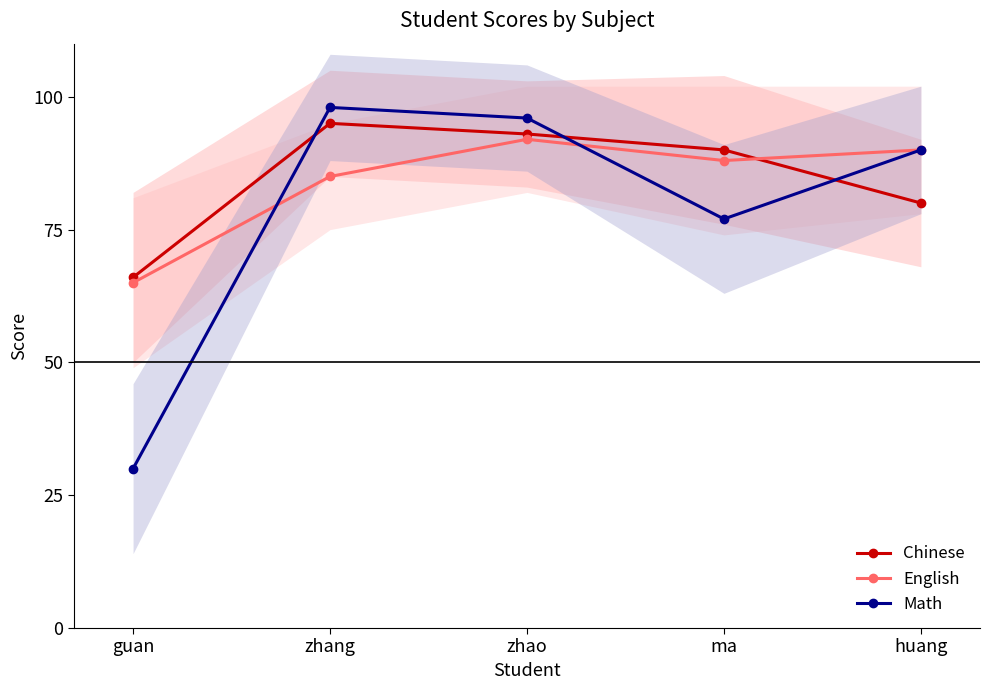

Between zhao and ma, which series saw the biggest shift?

Math